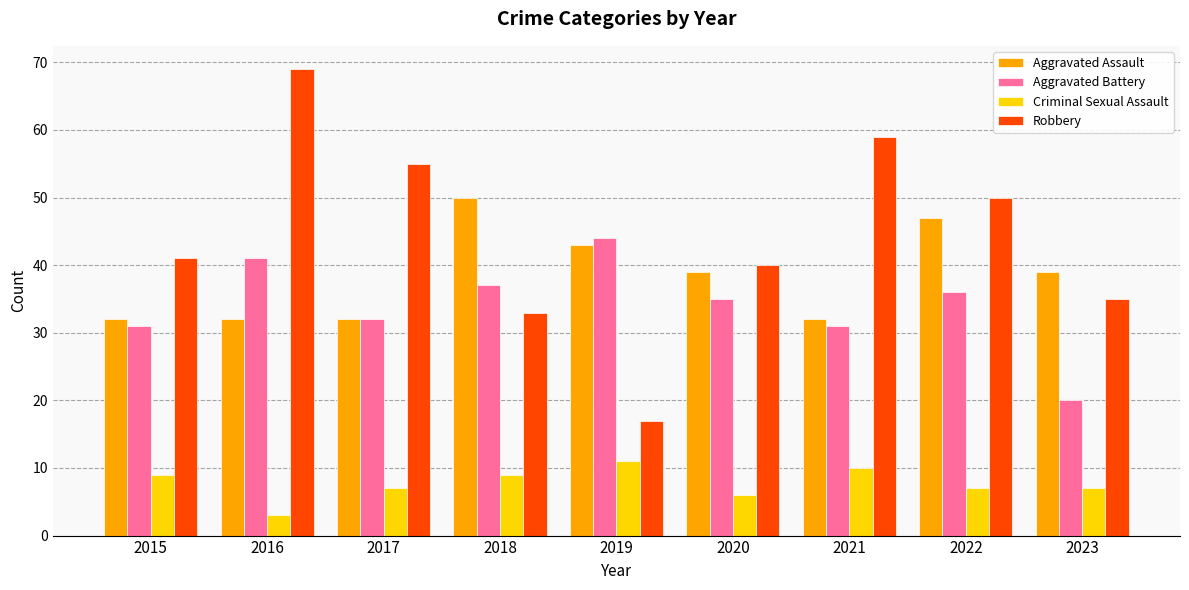

At which label does Aggravated Assault first exceed 39?

2018